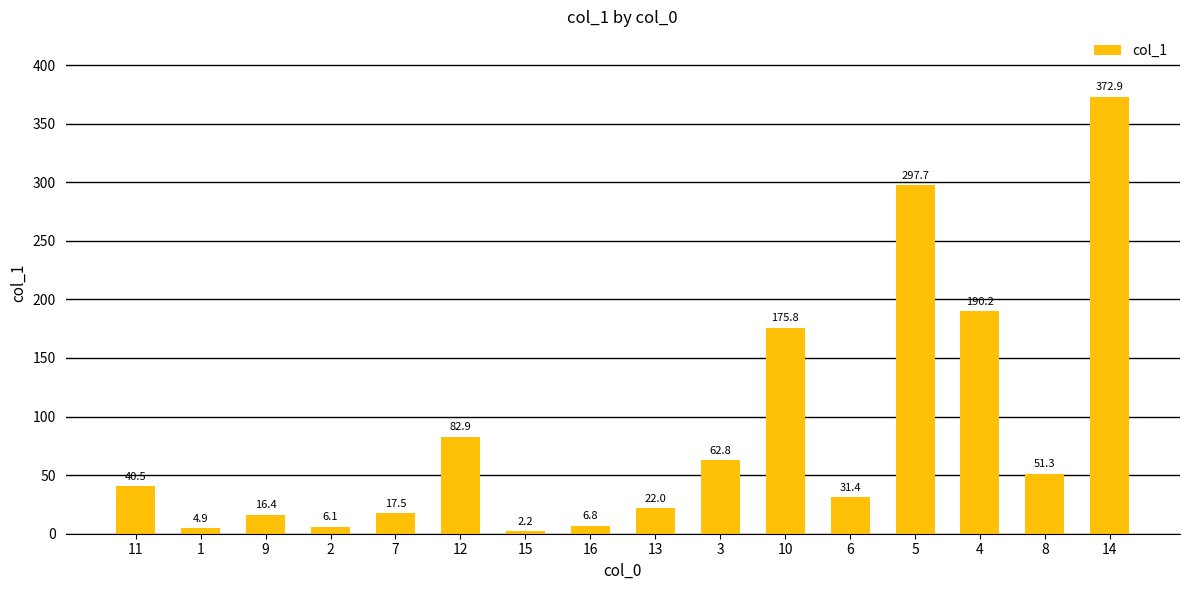

Rank the categories by value from lowest to highest.

15, 1, 2, 16, 9, 7, 13, 6, 11, 8, 3, 12, 10, 4, 5, 14